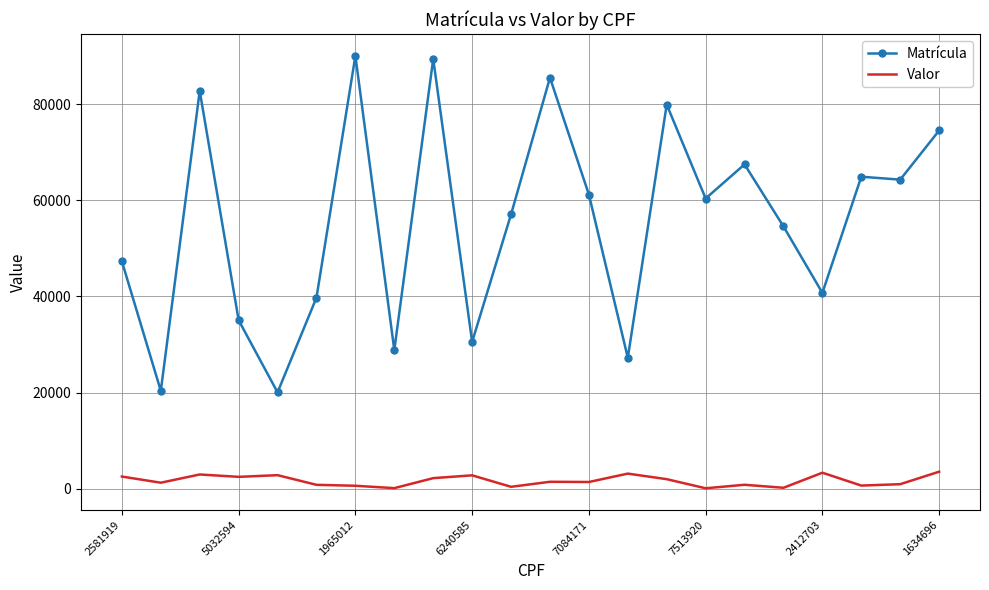

True or false: Matrícula has more than 1 interior local peaks.

True